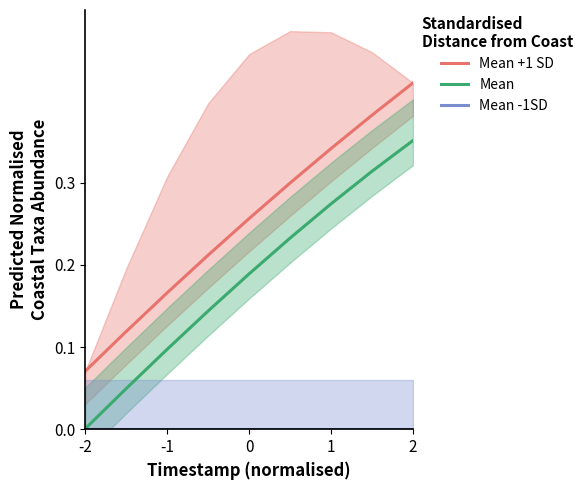

Where is Mean nearest to the value 0?

-2